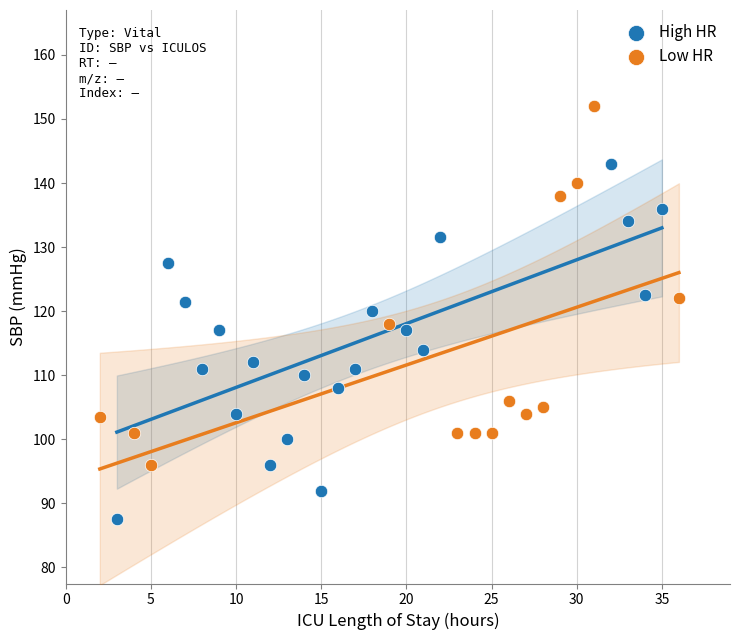

What are all the series names shown in the legend?

High HR, Low HR